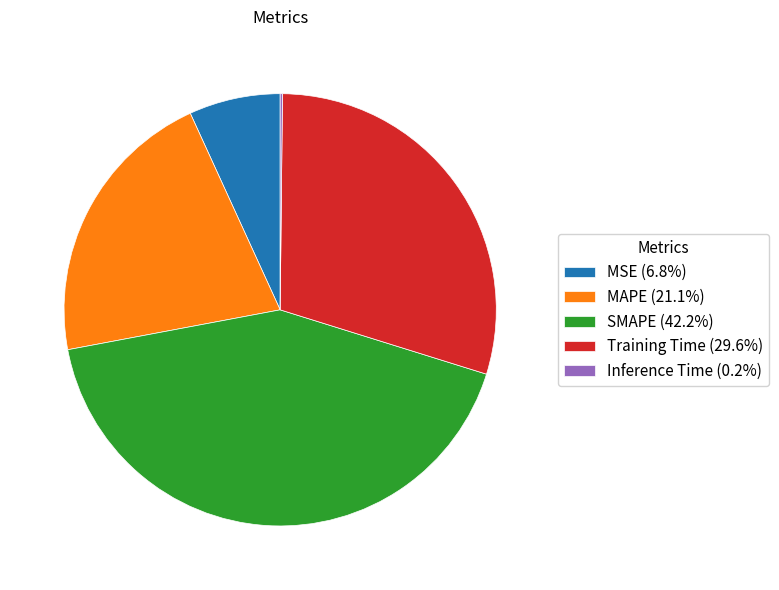

Is the sum of MAPE and MSE greater than half?

No